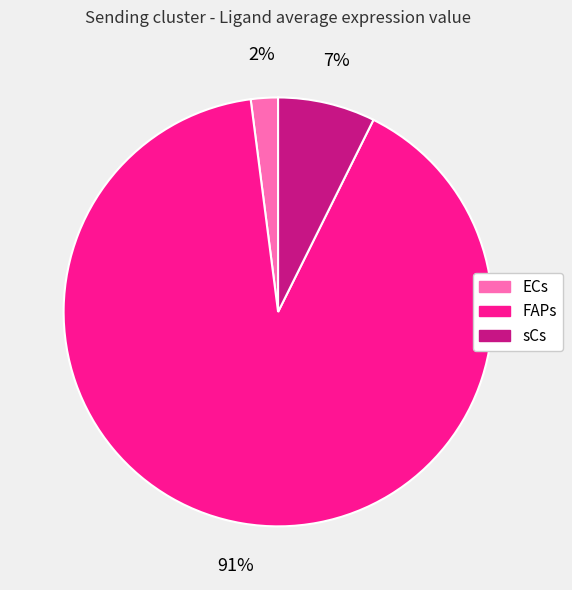

To the nearest percent, what is the difference between the largest and smallest slice percentages?

89%